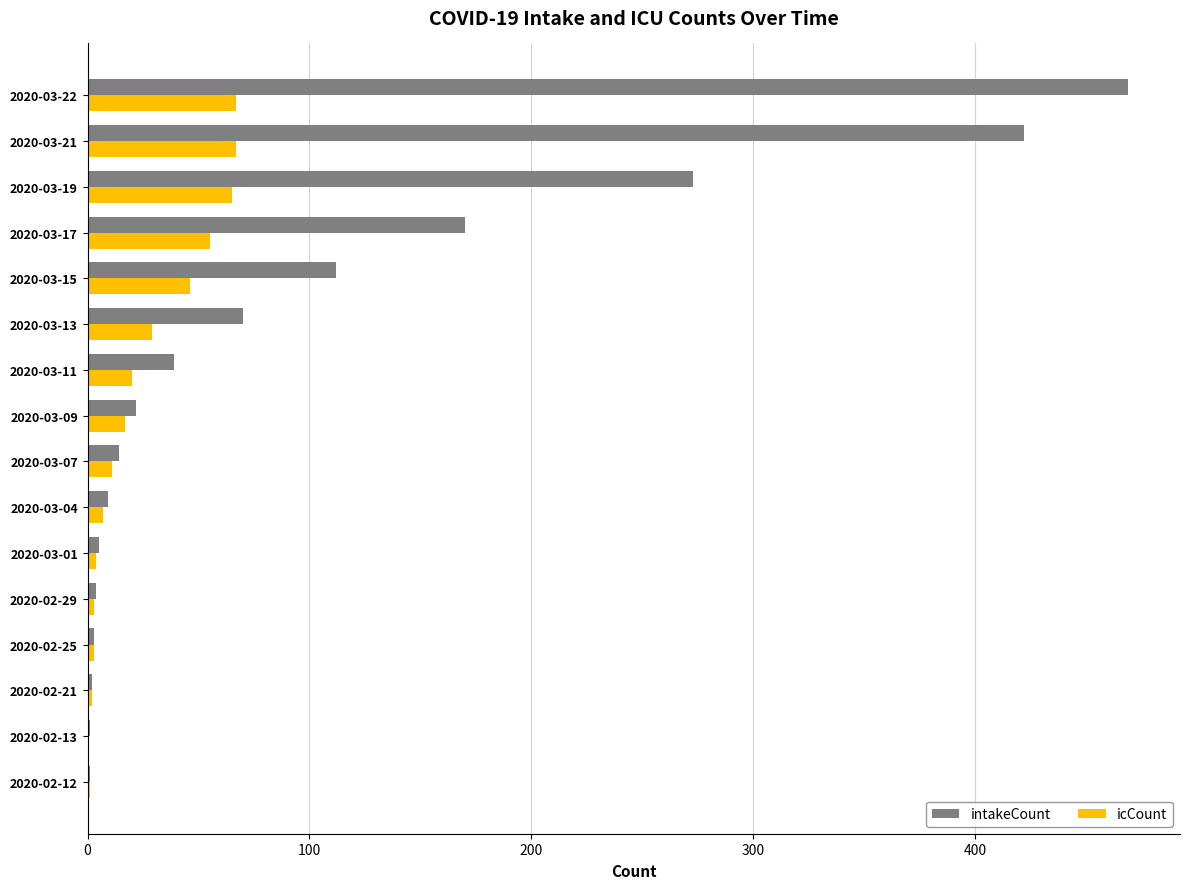

How many distinct data groups are displayed?

2